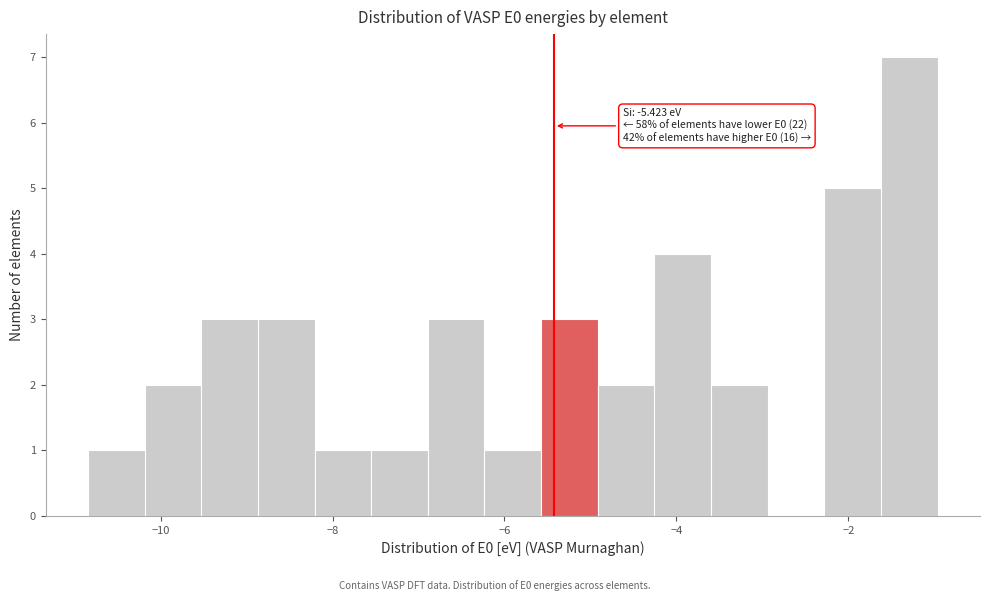

Around what value on the x-axis is the tallest bar? Give the approximate position of its centre, as read against the axis.

-1.2